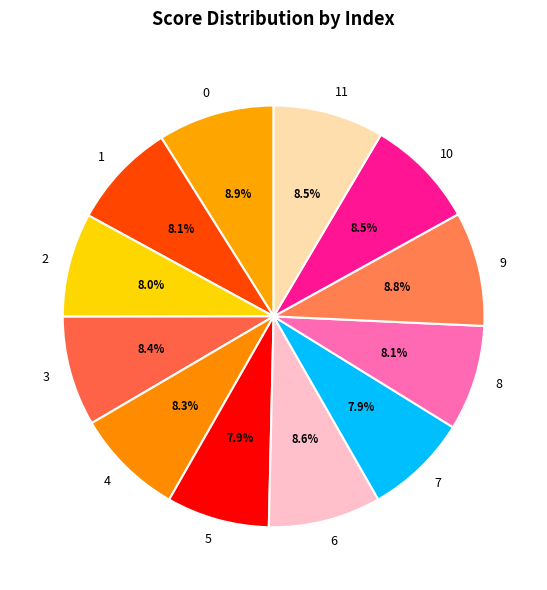

What portion of the pie excludes 2?

92.0%